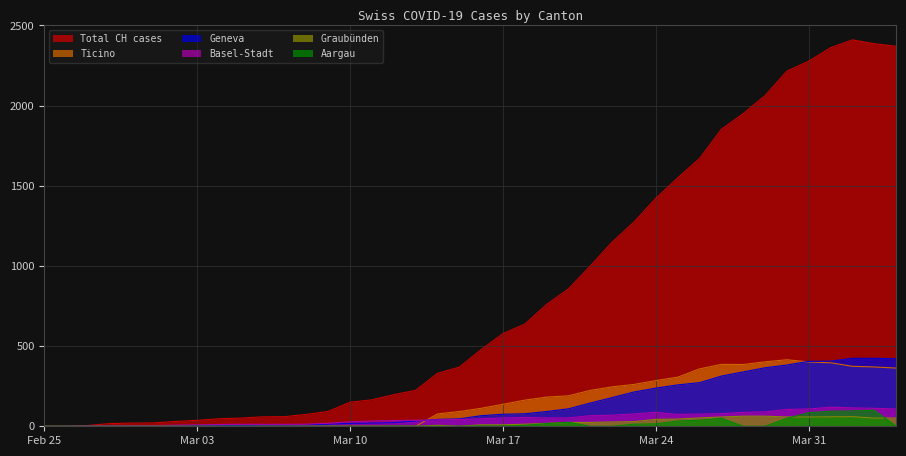

The GE series shows 92 at 2020-03-19. True or false?

True